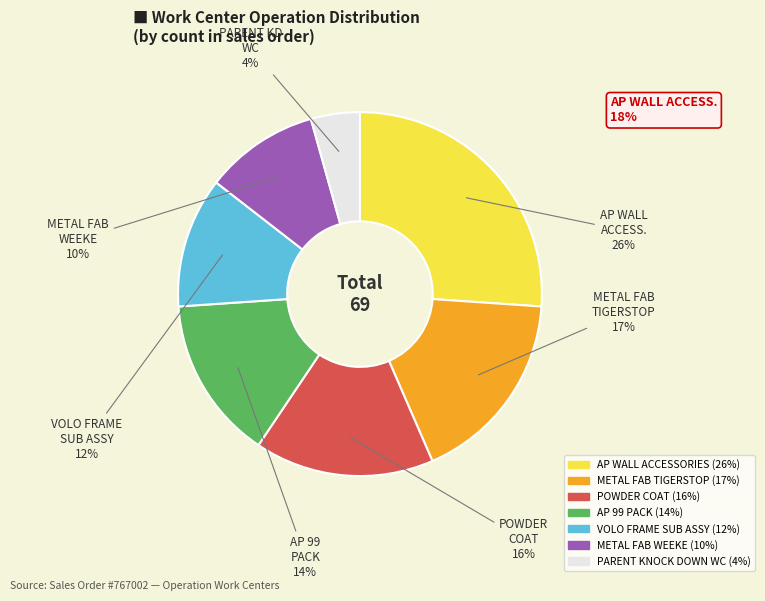

Is the sum of VOLO FRAME SUB ASSY and METAL FAB TIGERSTOP greater than half?

No